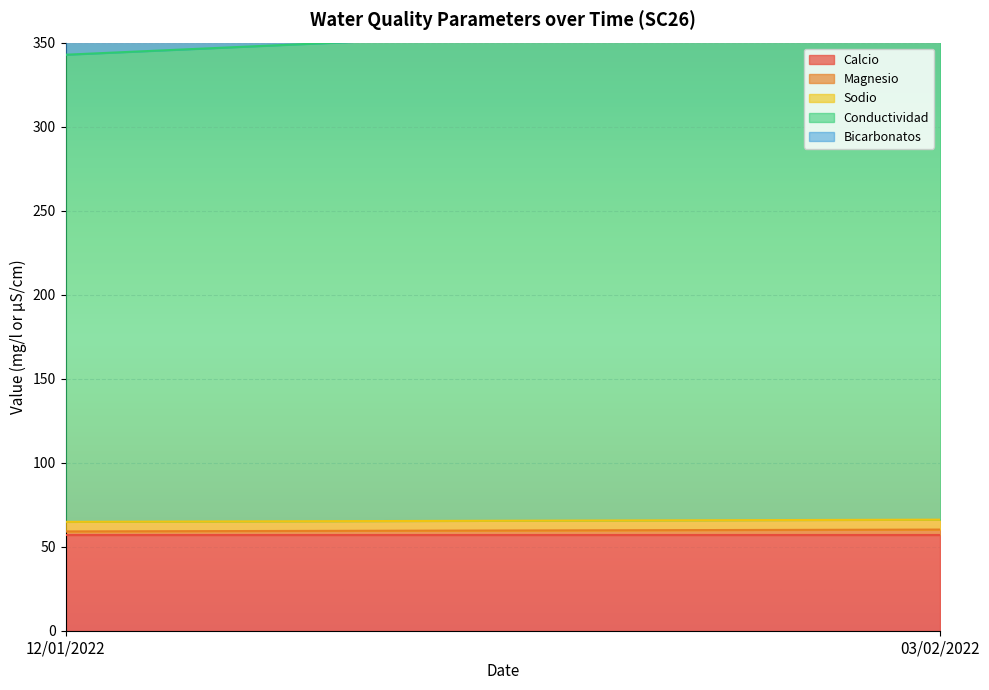

Reading left to right, what are all the values shown in this chart?

Calcio: 12/01/2022=57.0	03/02/2022=57.0
Magnesio: 12/01/2022=2.1	03/02/2022=3.2
Sodio: 12/01/2022=5.7	03/02/2022=5.9
Conductividad: 12/01/2022=278.0	03/02/2022=300.0
Bicarbonatos: 12/01/2022=167.0	03/02/2022=169.0